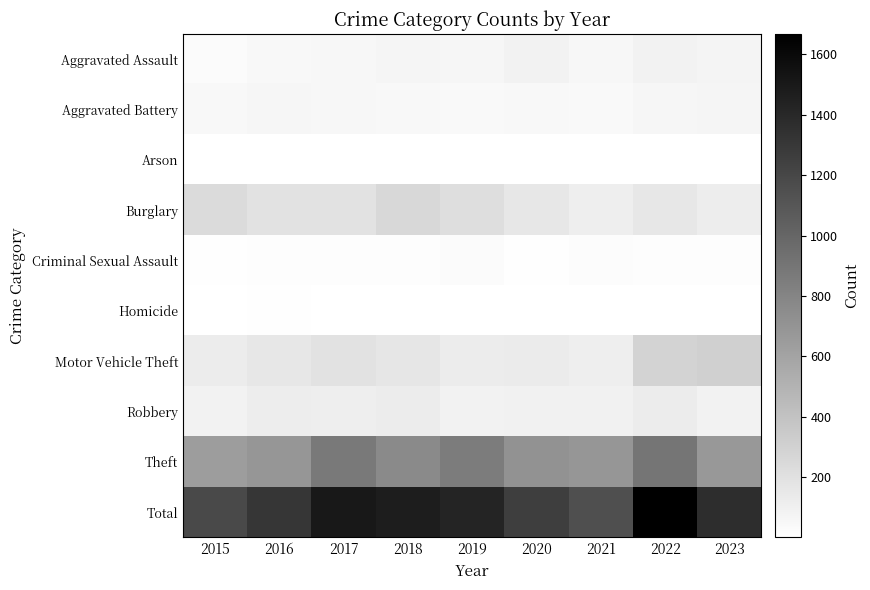

Count the number of data series in this chart.

10